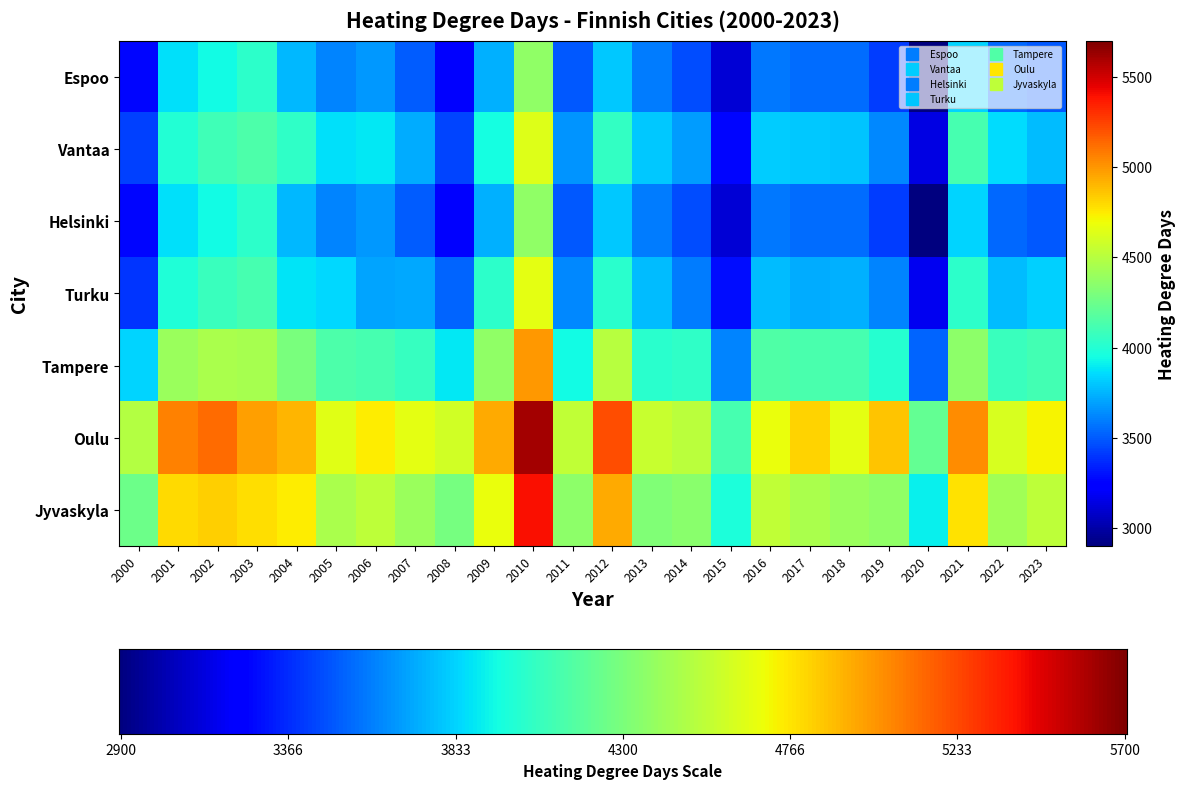

At 2003, list the series in order from smallest to largest.

Espoo, Helsinki, Turku, Vantaa, Tampere, Jyvaskyla, Oulu